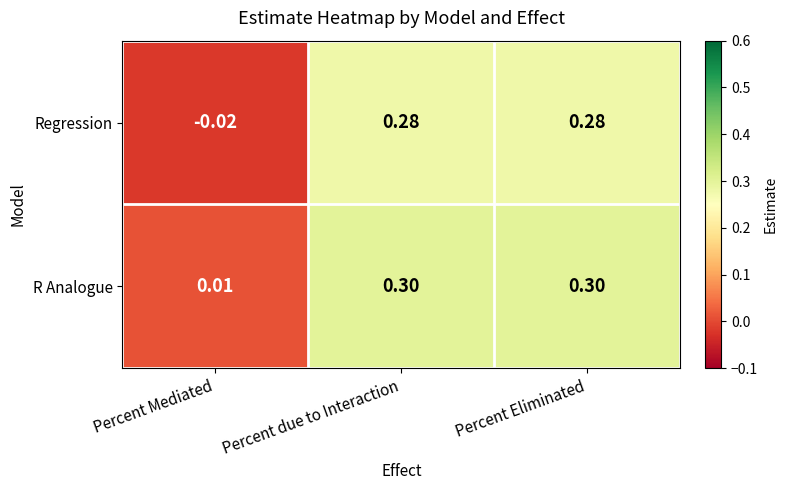

Which series has the largest total across all categories?

R Analogue